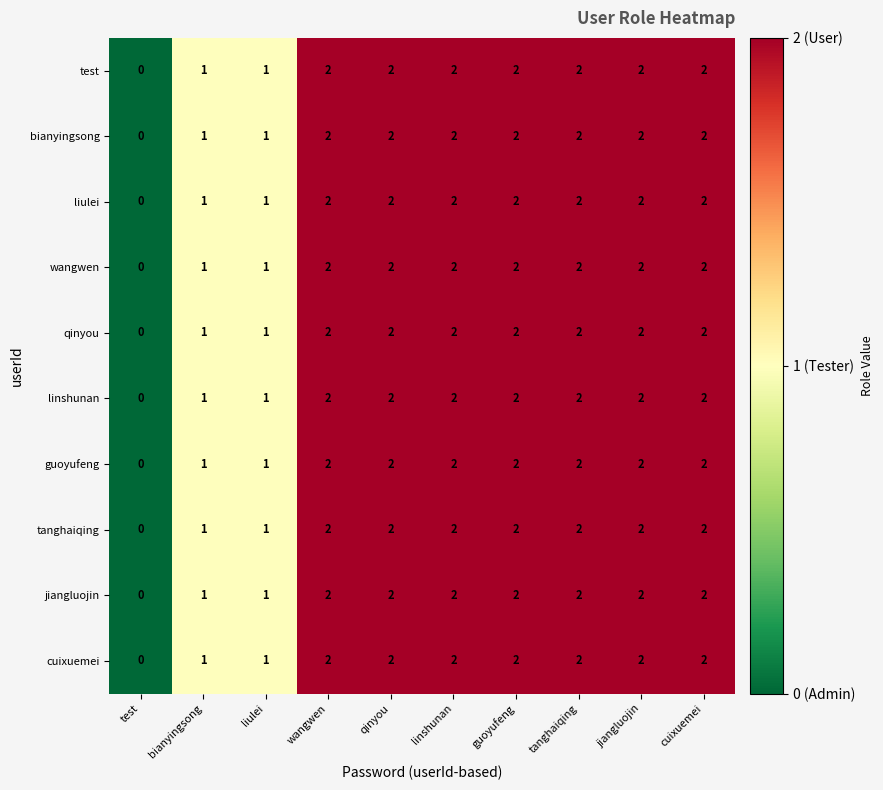

Is it true that qinyou equals 2 at wangwen?

True